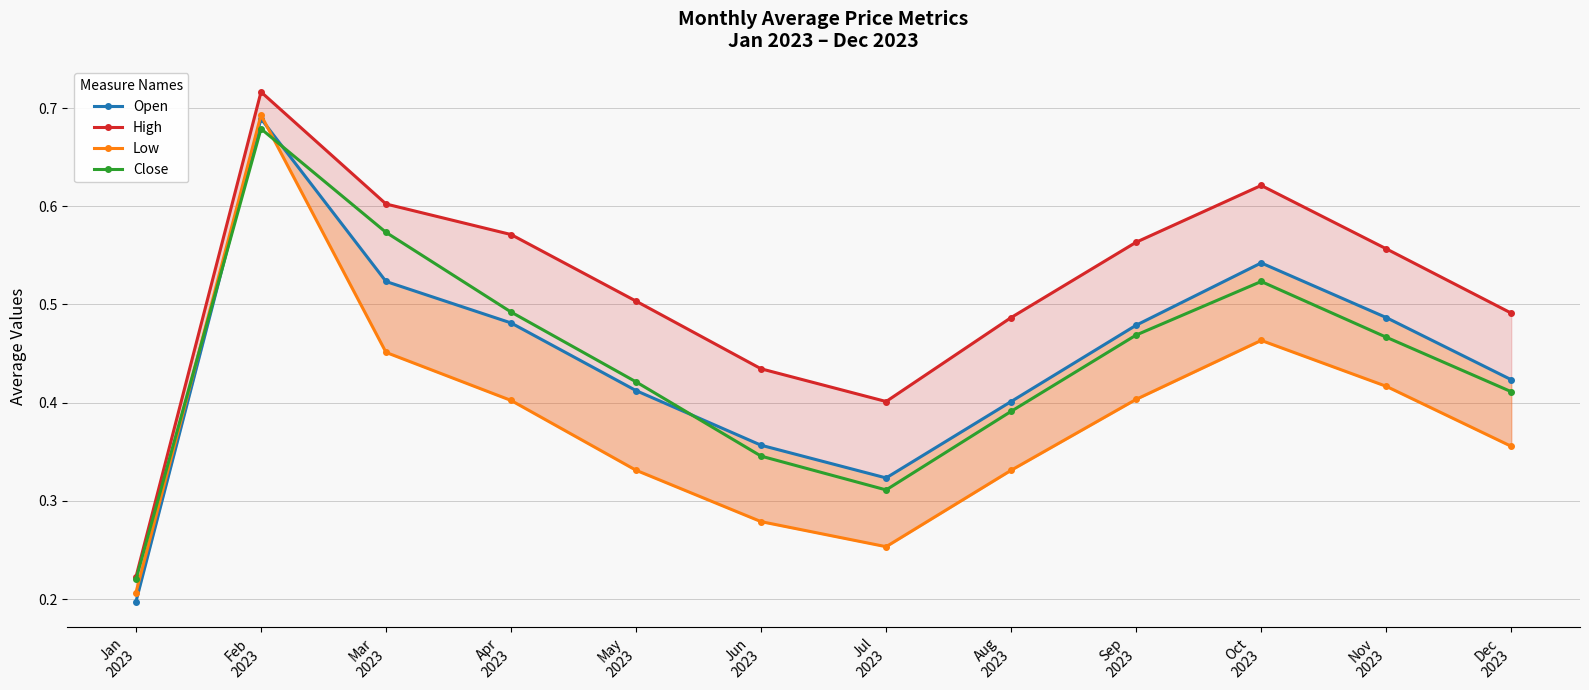

Reading left to right, extract all data points from this chart.

Open: Jan
2023=0.2	Feb
2023=0.7	Mar
2023=0.5	Apr
2023=0.5	May
2023=0.4	Jun
2023=0.4	Jul
2023=0.3	Aug
2023=0.4	Sep
2023=0.5	Oct
2023=0.5	Nov
2023=0.5	Dec
2023=0.4
High: Jan
2023=0.2	Feb
2023=0.7	Mar
2023=0.6	Apr
2023=0.6	May
2023=0.5	Jun
2023=0.4	Jul
2023=0.4	Aug
2023=0.5	Sep
2023=0.6	Oct
2023=0.6	Nov
2023=0.6	Dec
2023=0.5
Low: Jan
2023=0.2	Feb
2023=0.7	Mar
2023=0.5	Apr
2023=0.4	May
2023=0.3	Jun
2023=0.3	Jul
2023=0.3	Aug
2023=0.3	Sep
2023=0.4	Oct
2023=0.5	Nov
2023=0.4	Dec
2023=0.4
Close: Jan
2023=0.2	Feb
2023=0.7	Mar
2023=0.6	Apr
2023=0.5	May
2023=0.4	Jun
2023=0.3	Jul
2023=0.3	Aug
2023=0.4	Sep
2023=0.5	Oct
2023=0.5	Nov
2023=0.5	Dec
2023=0.4